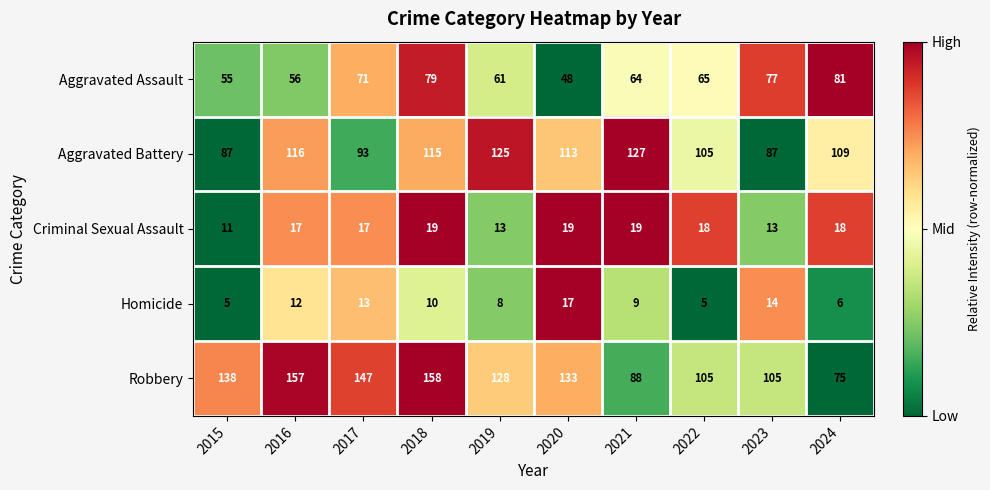

What is the sum of all Aggravated Battery values?

1077